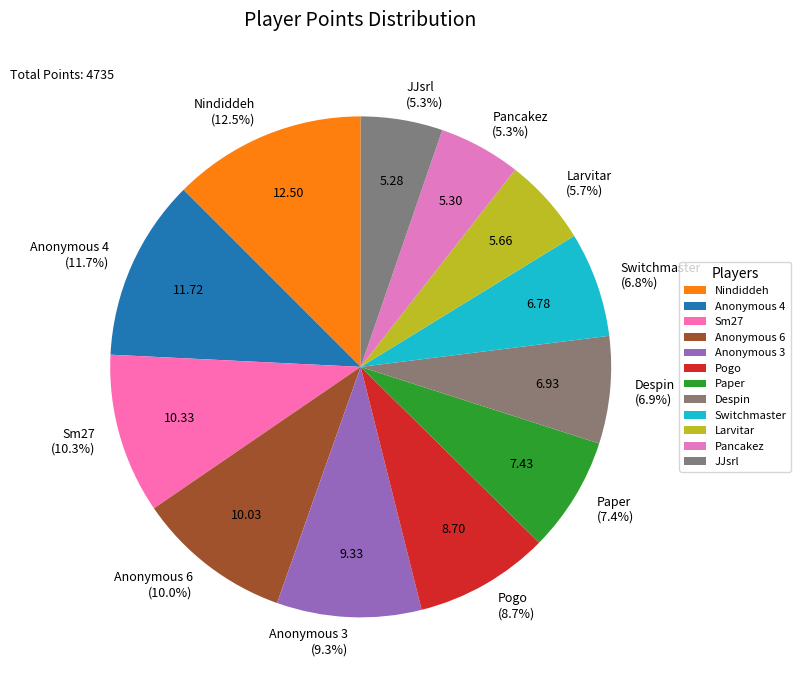

What is the largest slice in the pie chart?

Nindiddeh